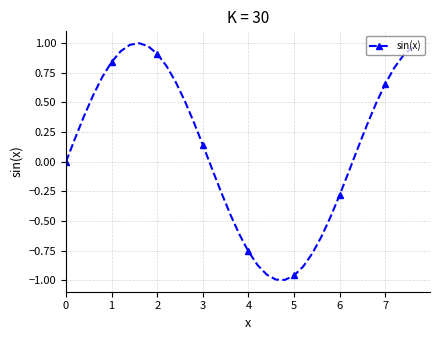

What is the difference between the maximum and minimum values?

2.0